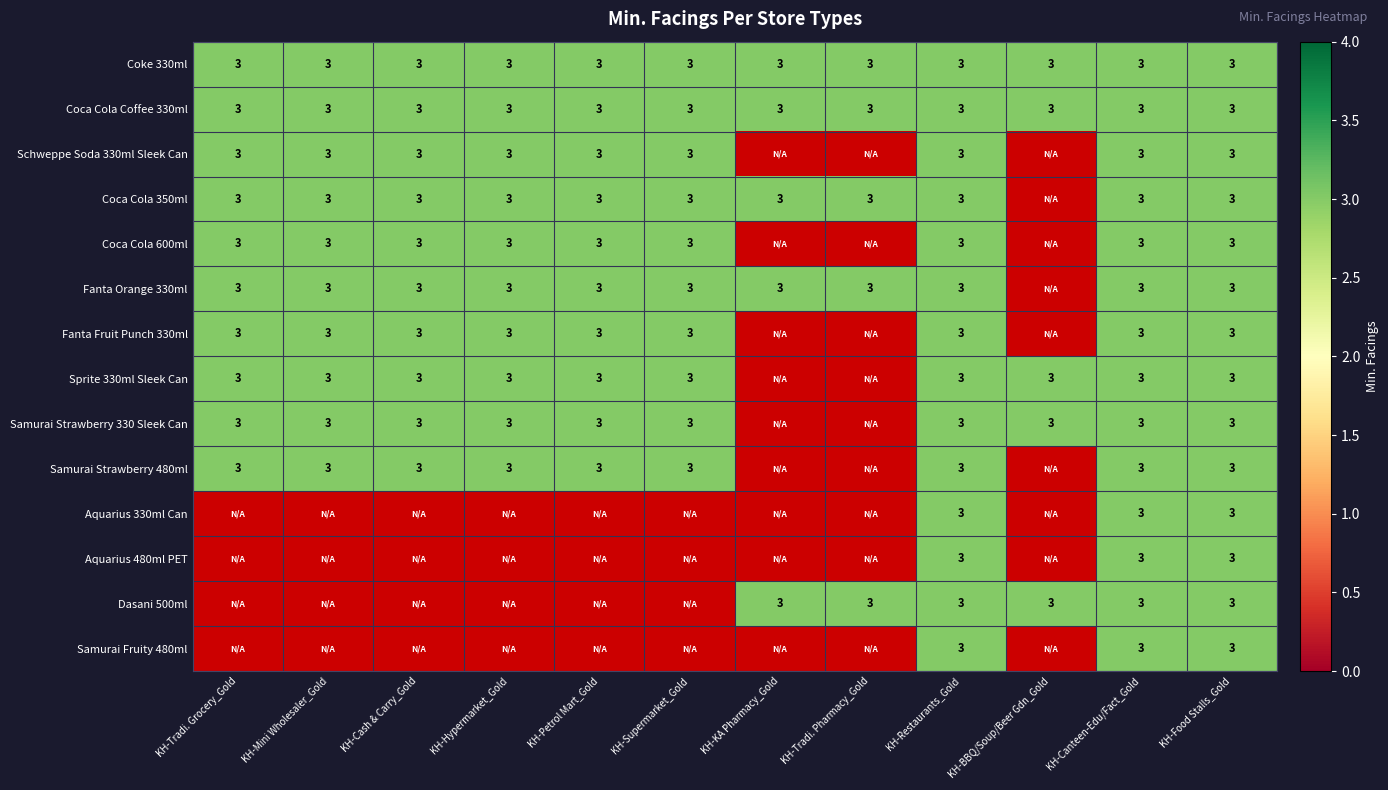

Between KH-Tradi. Grocery_Gold and KH-Tradi. Pharmacy_Gold, which series saw the biggest shift?

Aquarius 330ml Can